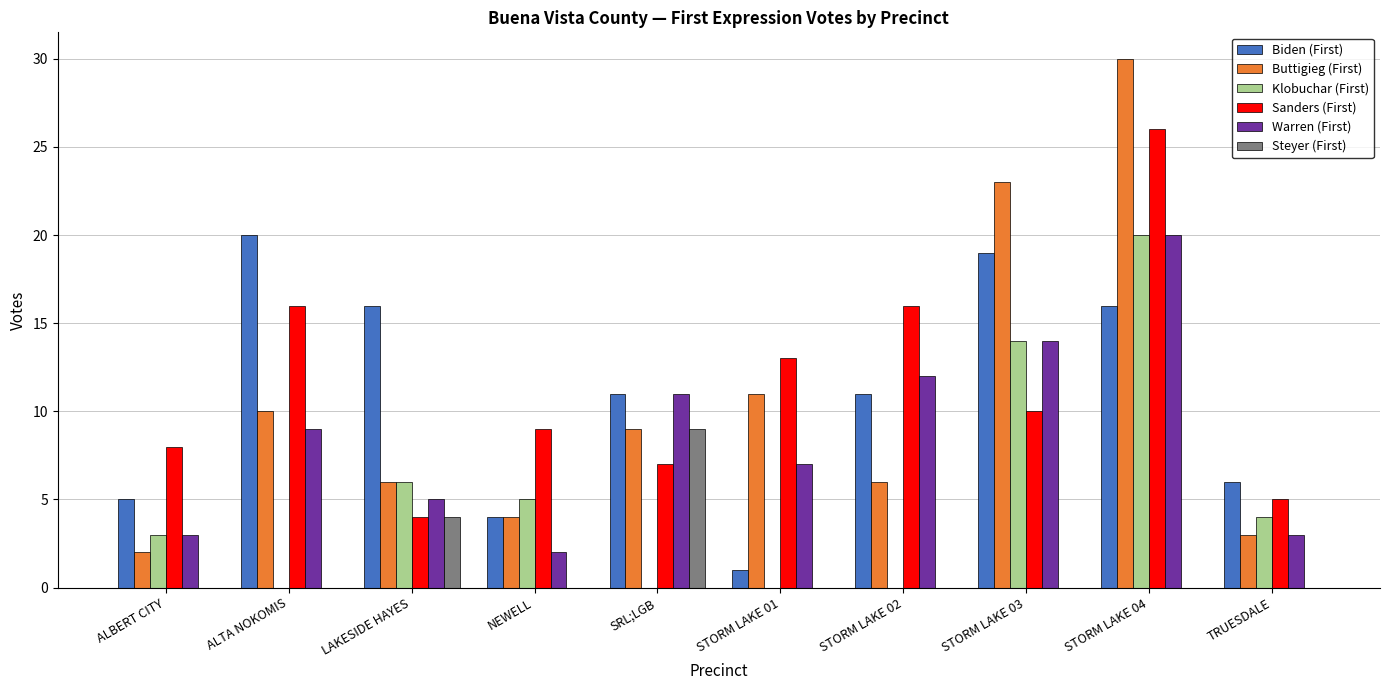

What are all the series names shown in the legend?

Biden (First), Buttigieg (First), Klobuchar (First), Sanders (First), Warren (First), Steyer (First)